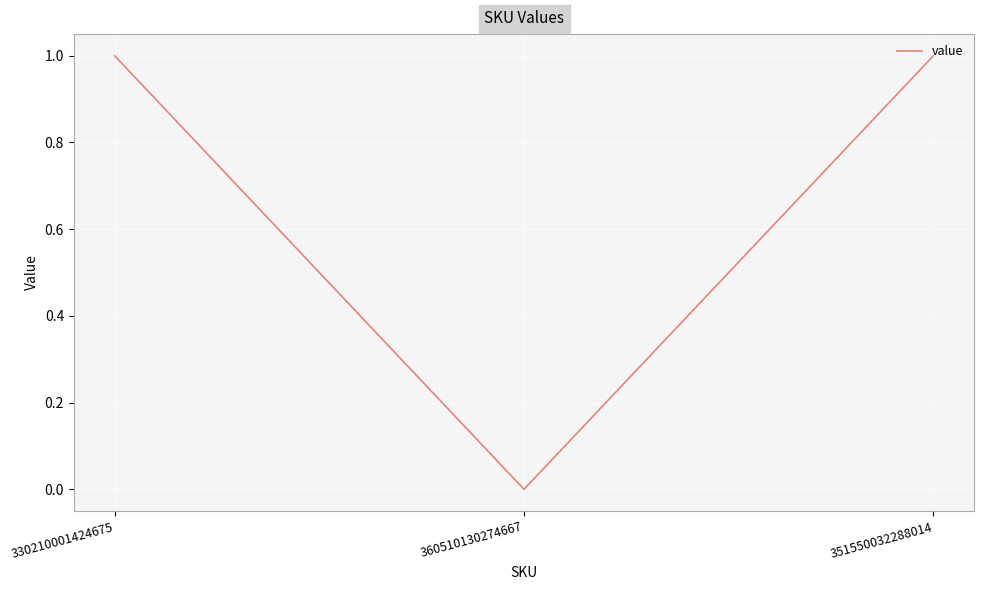

Reading left to right, what are all the values shown in this chart?

330210001424675=1	360510130274667=0	351550032288014=1